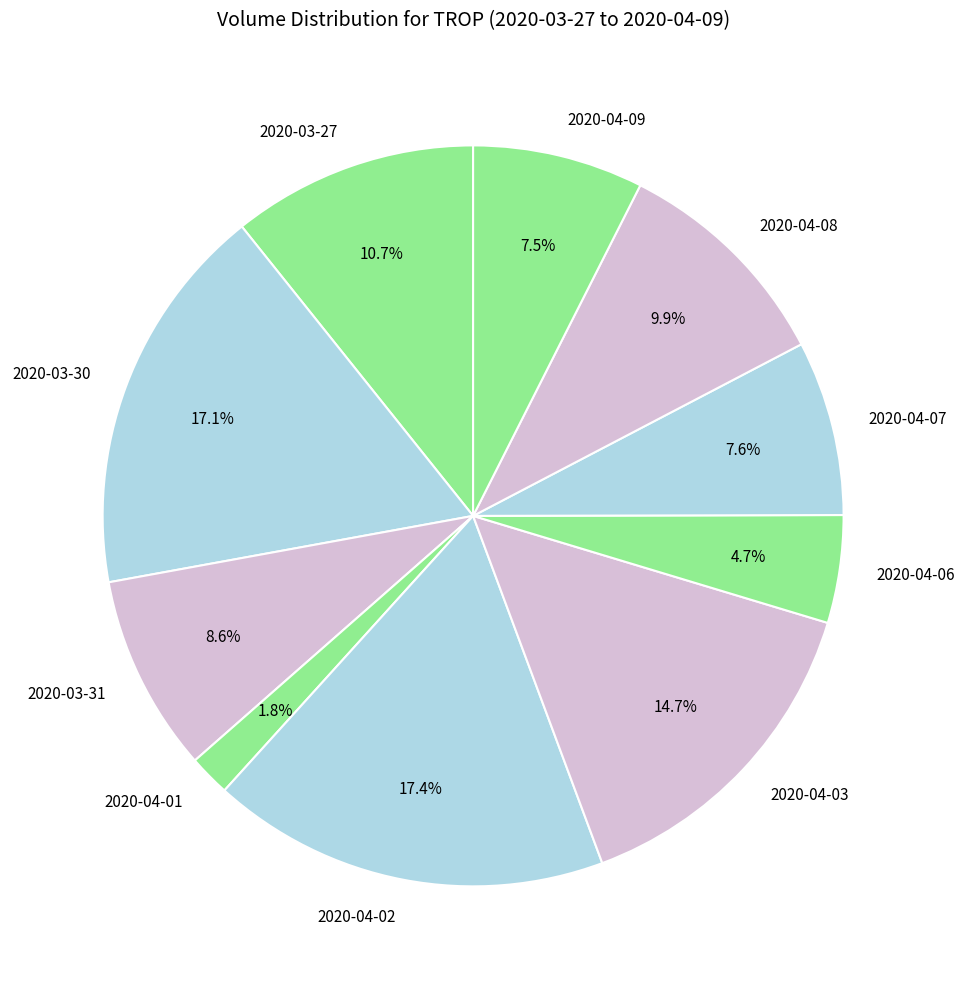

To the nearest percent, what is the difference between the largest and smallest slice percentages?

16%